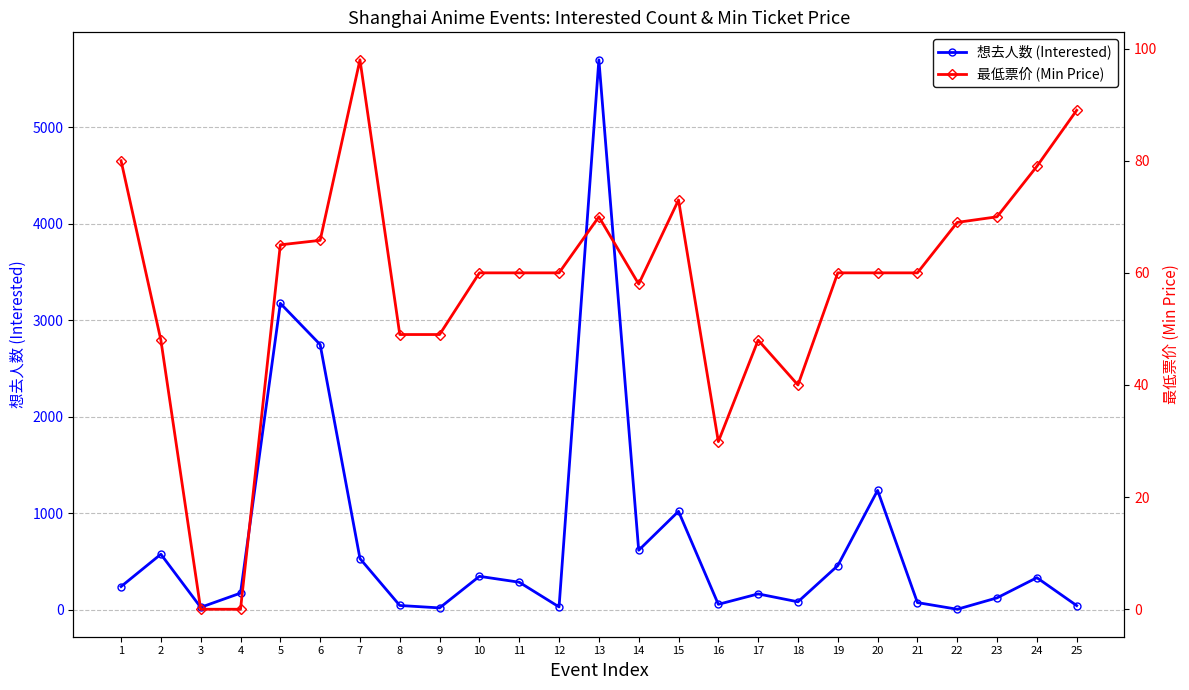

Is the value of 最低票价 (Min Price) at 22 greater than the value of 想去人数 (Interested) at 11?

No